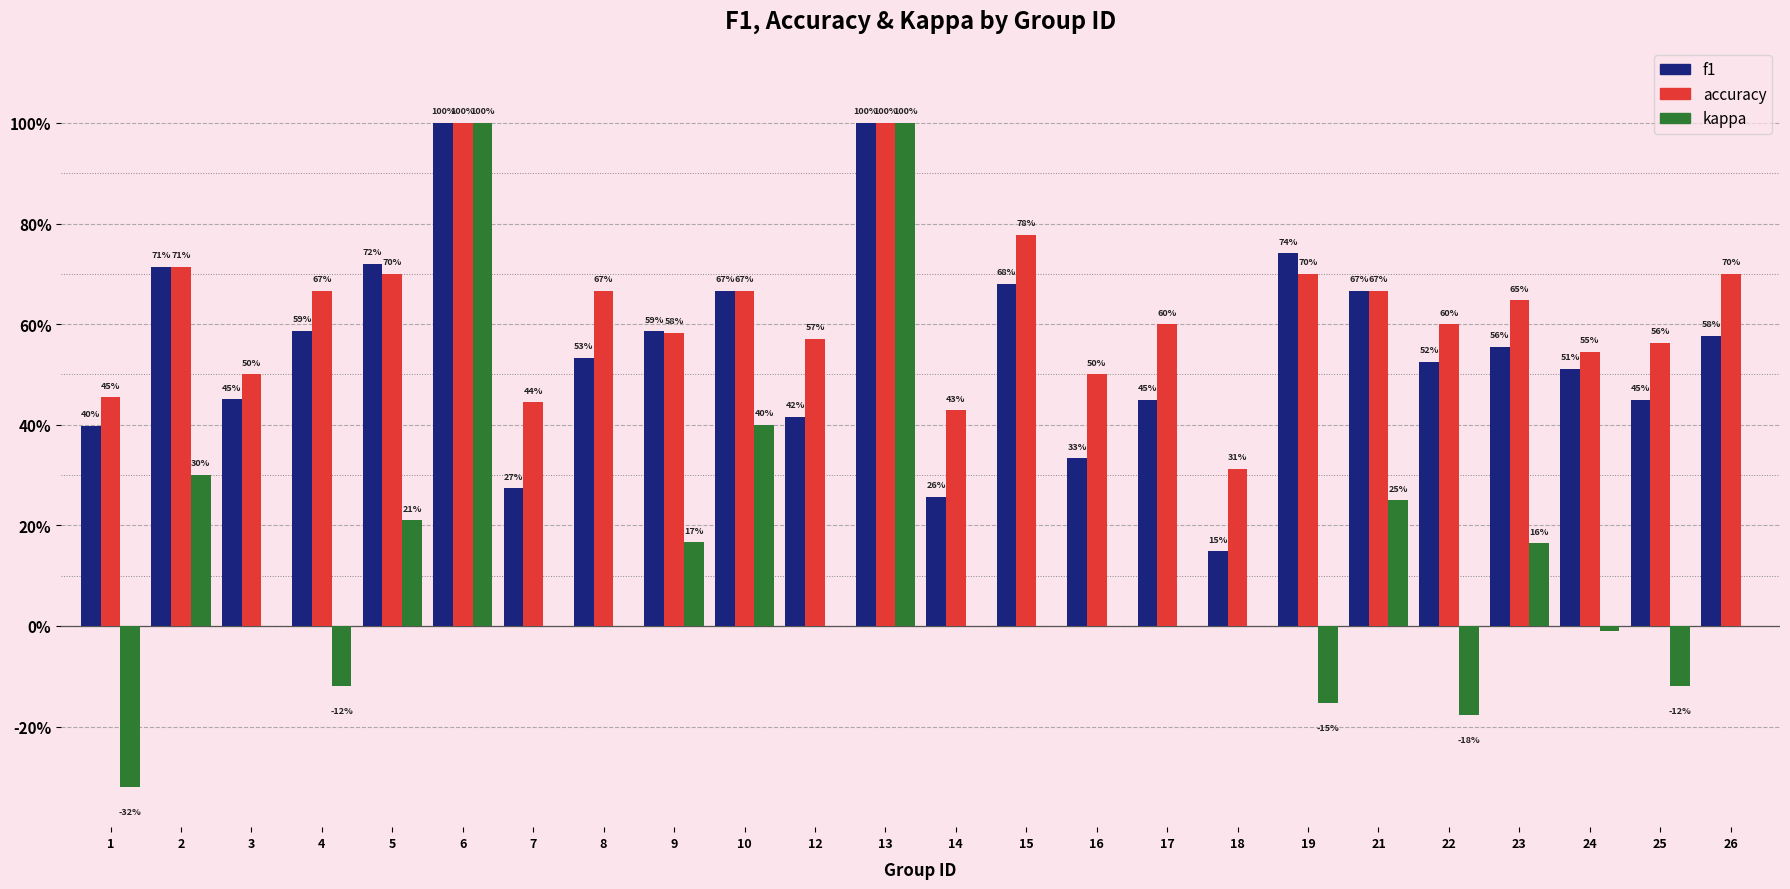

List the series in order of their peak value, lowest first.

f1, accuracy, kappa